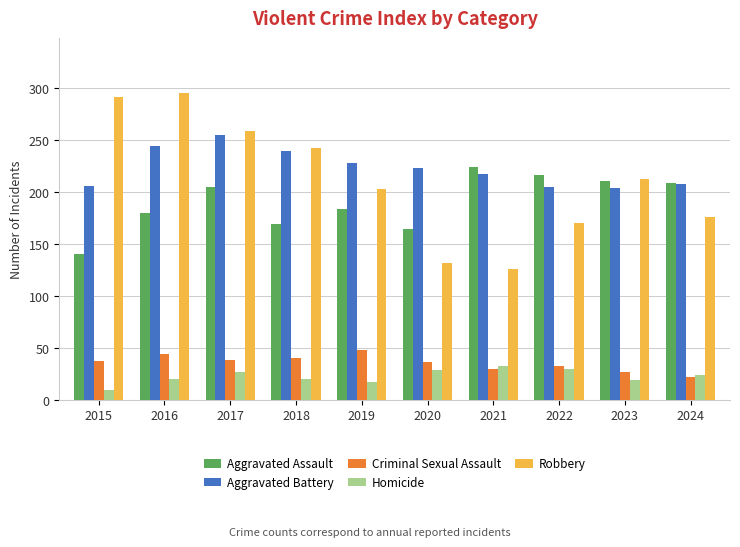

Which label corresponds to the largest value in the chart?

2016